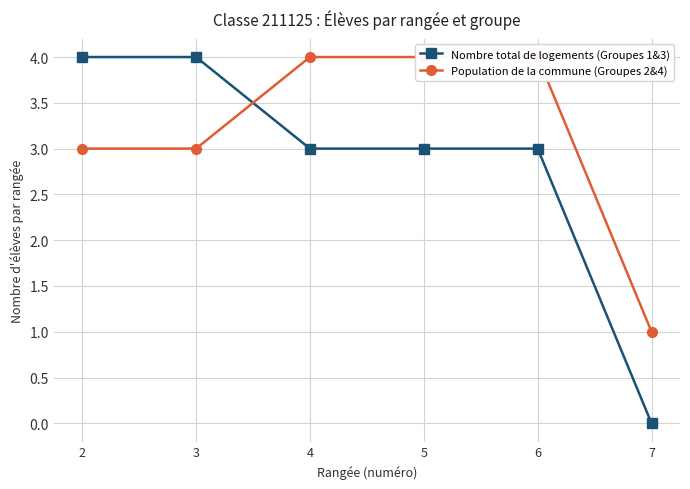

At which label does Population de la commune (Groupes 2&4) reach its minimum?

7